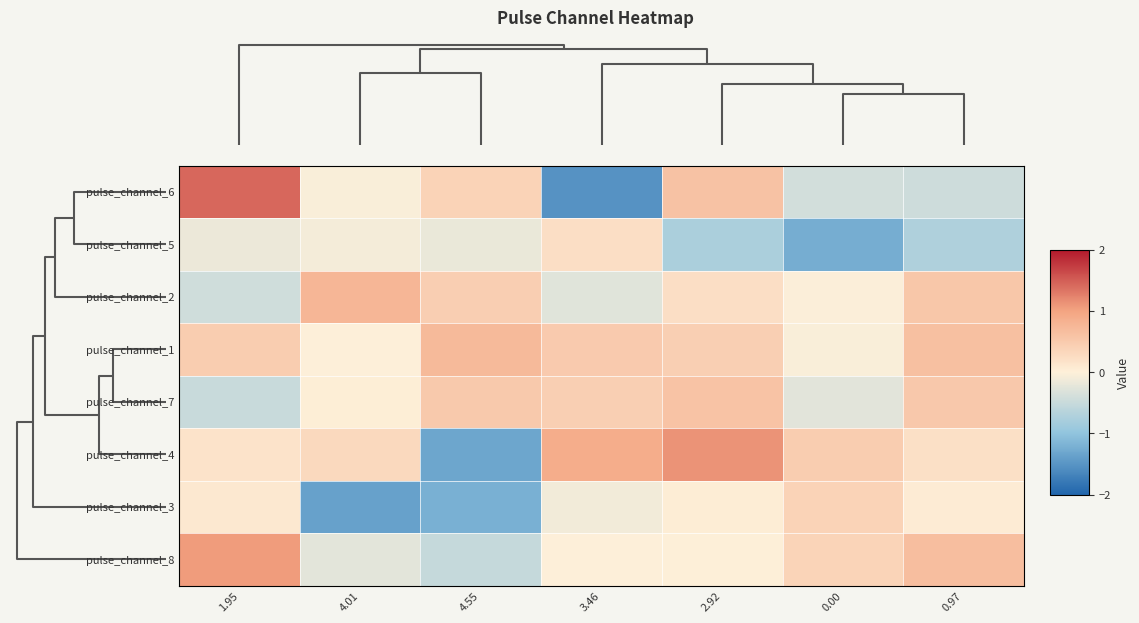

Reading left to right, extract all data points from this chart.

pulse_channel_6: 1.95=1.4	4.01=-0.0	4.55=0.4	3.46=-1.5	2.92=0.6	0.00=-0.4	0.97=-0.4
pulse_channel_5: 1.95=-0.2	4.01=-0.1	4.55=-0.2	3.46=0.2	2.92=-0.8	0.00=-1.2	0.97=-0.7
pulse_channel_2: 1.95=-0.4	4.01=0.8	4.55=0.4	3.46=-0.3	2.92=0.2	0.00=-0.0	0.97=0.5
pulse_channel_1: 1.95=0.5	4.01=-0.0	4.55=0.7	3.46=0.5	2.92=0.4	0.00=-0.0	0.97=0.6
pulse_channel_7: 1.95=-0.5	4.01=0.0	4.55=0.5	3.46=0.4	2.92=0.6	0.00=-0.3	0.97=0.5
pulse_channel_4: 1.95=0.2	4.01=0.3	4.55=-1.3	3.46=0.9	2.92=1.1	0.00=0.5	0.97=0.2
pulse_channel_3: 1.95=0.1	4.01=-1.4	4.55=-1.2	3.46=-0.1	2.92=0.0	0.00=0.4	0.97=0.1
pulse_channel_8: 1.95=1.1	4.01=-0.2	4.55=-0.5	3.46=-0.0	2.92=0.0	0.00=0.4	0.97=0.7